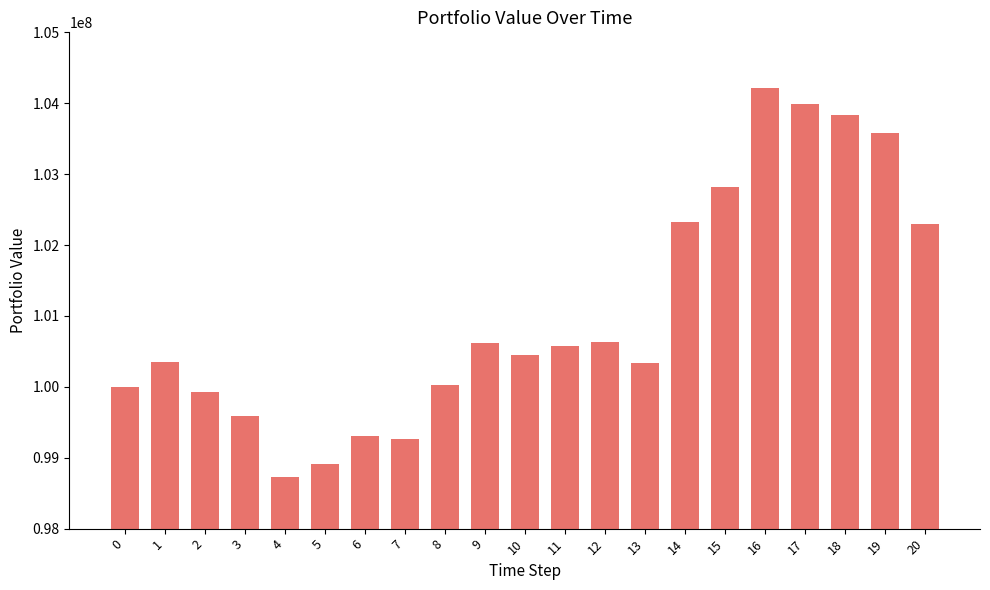

Count the number of data series in this chart.

1